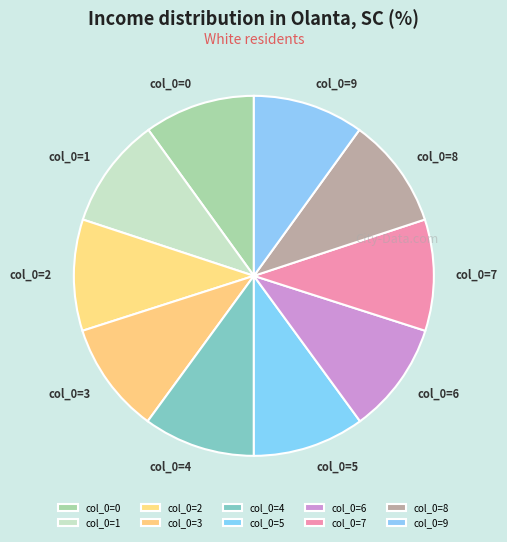

Is there a majority slice in this chart?

No